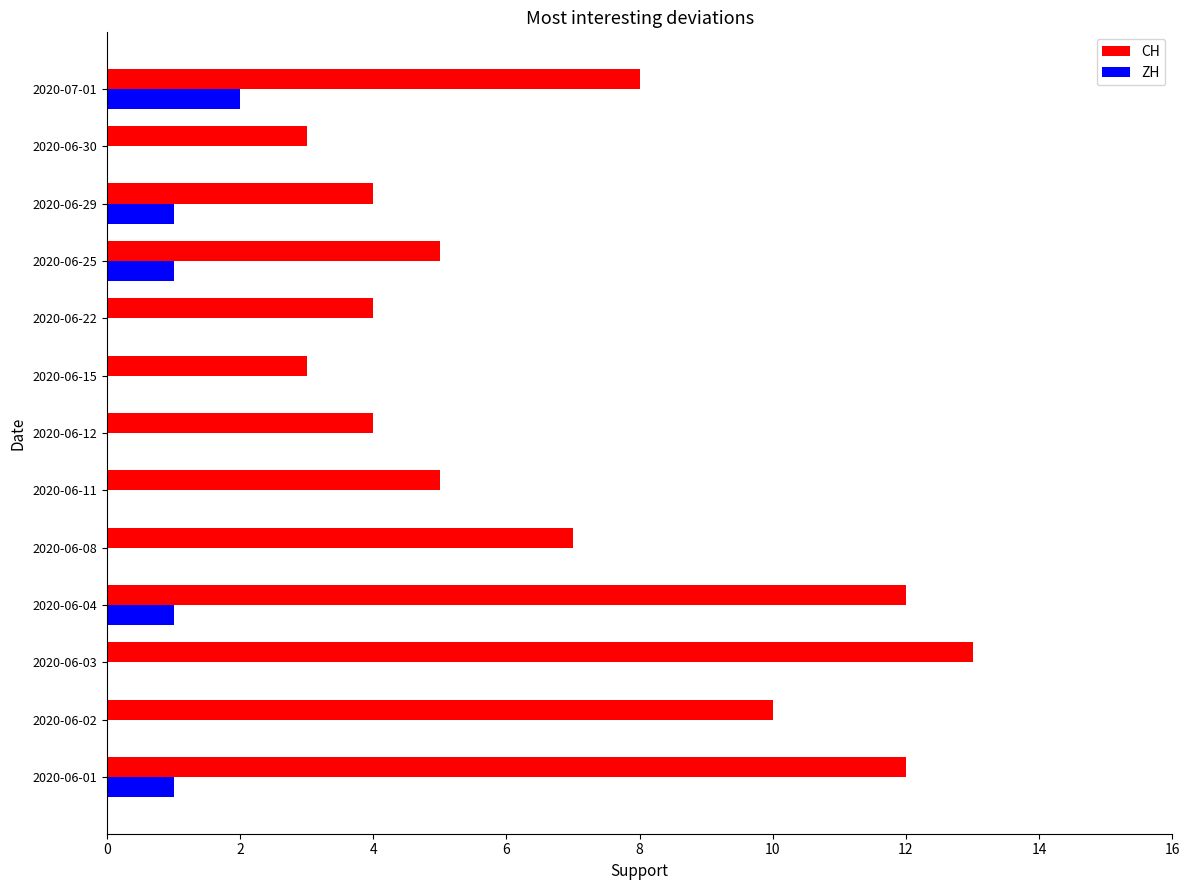

Which series changed the most between 2020-06-02 and 2020-06-25?

CH